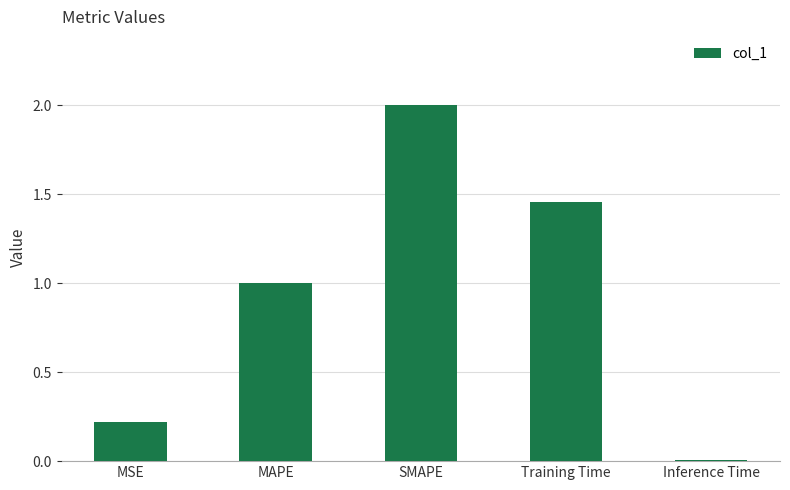

What is the difference between the values at MSE and Inference Time?

0.2